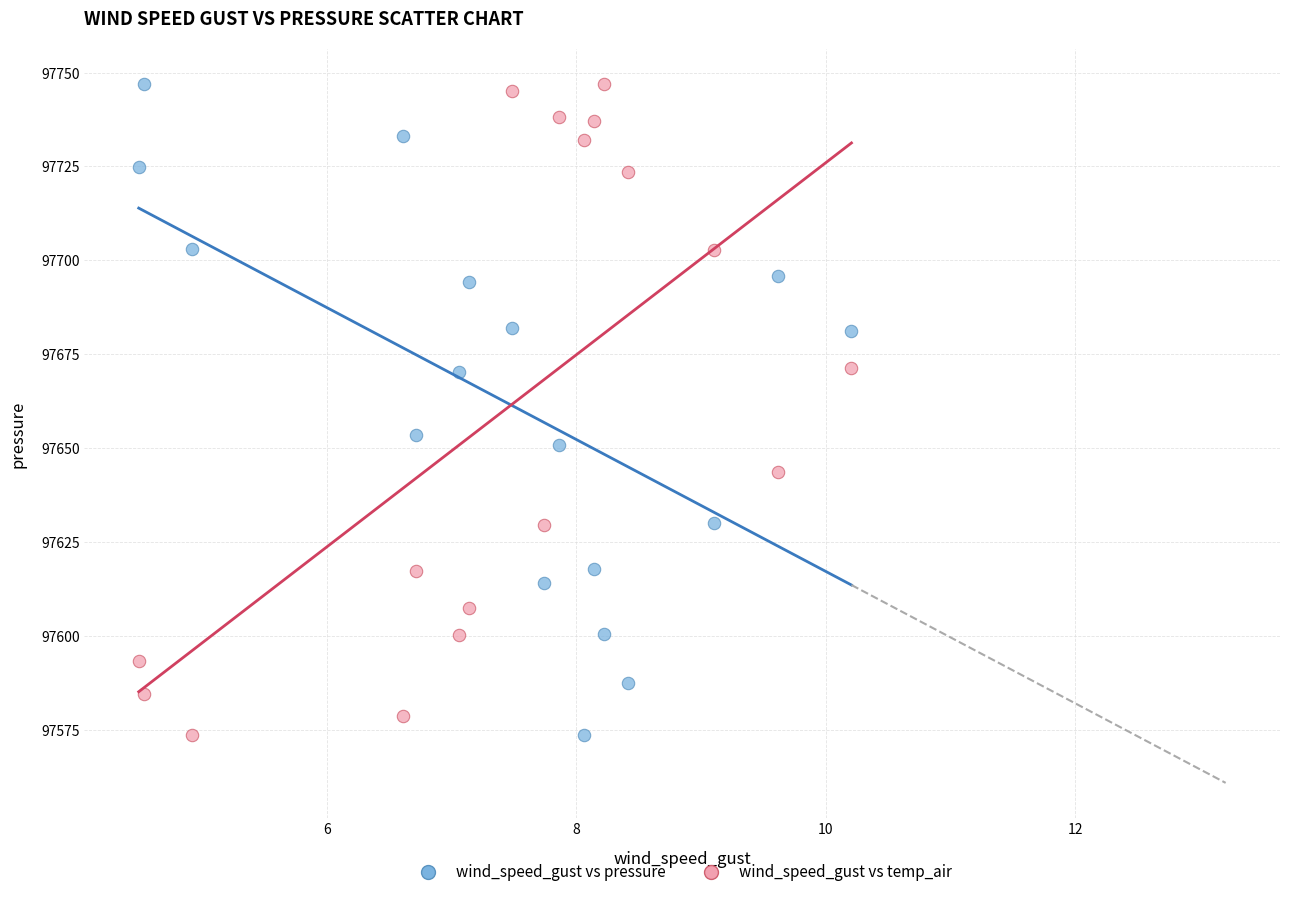

Across all series, what Y value is closest to 97660?

97653.5